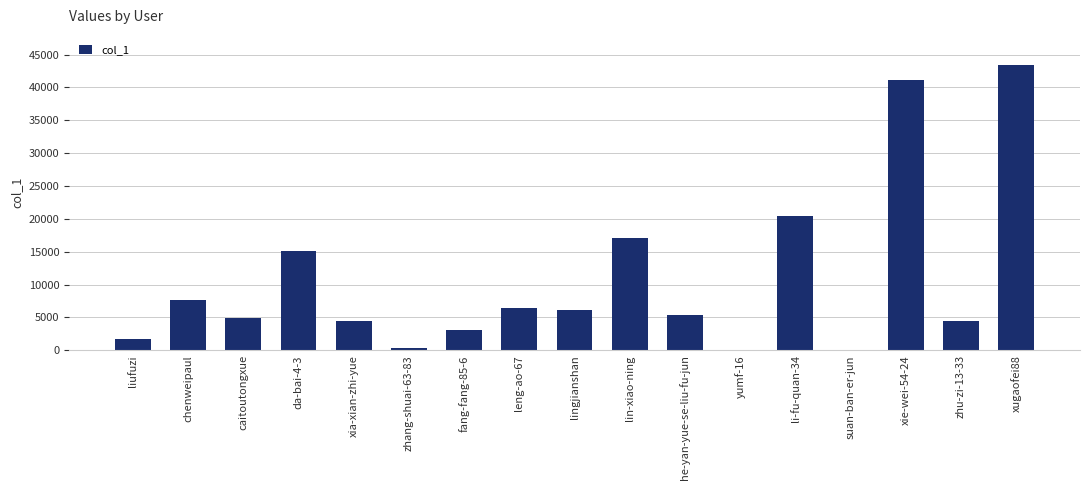

How many distinct data groups are displayed?

1